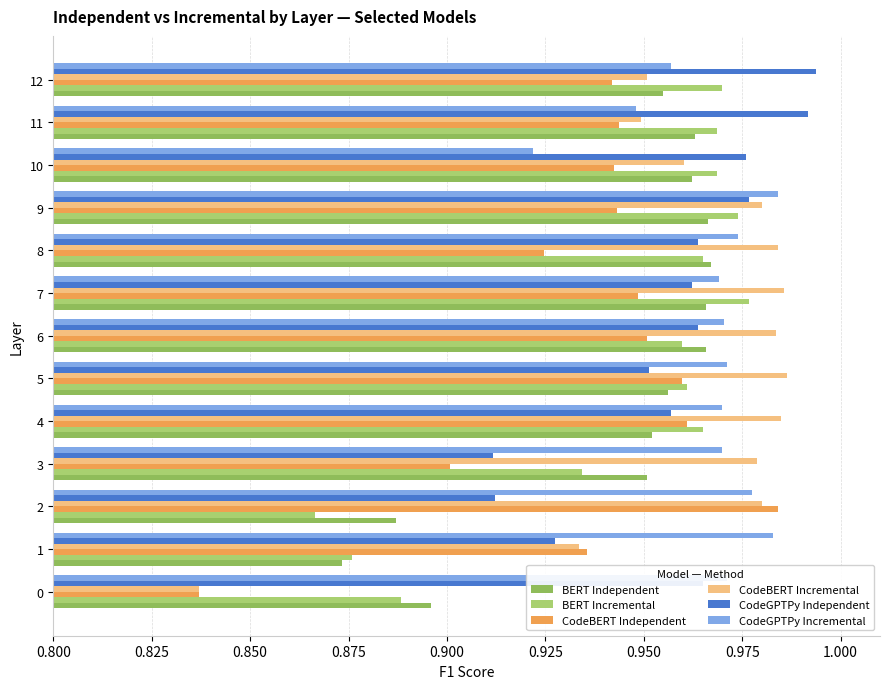

At how many categories does at least one series exceed 0?

13